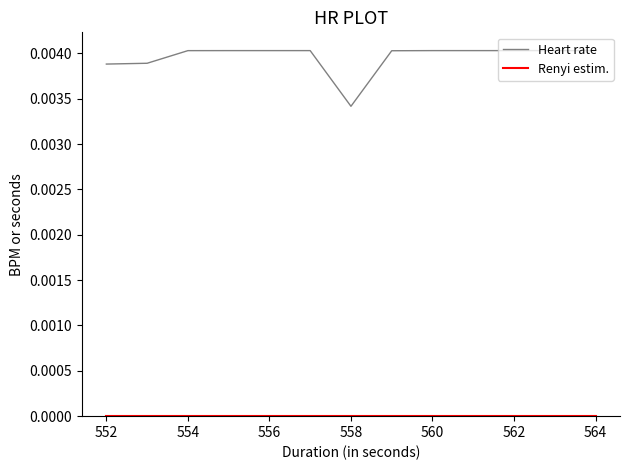

Which series has the largest range (max minus min)?

Heart rate